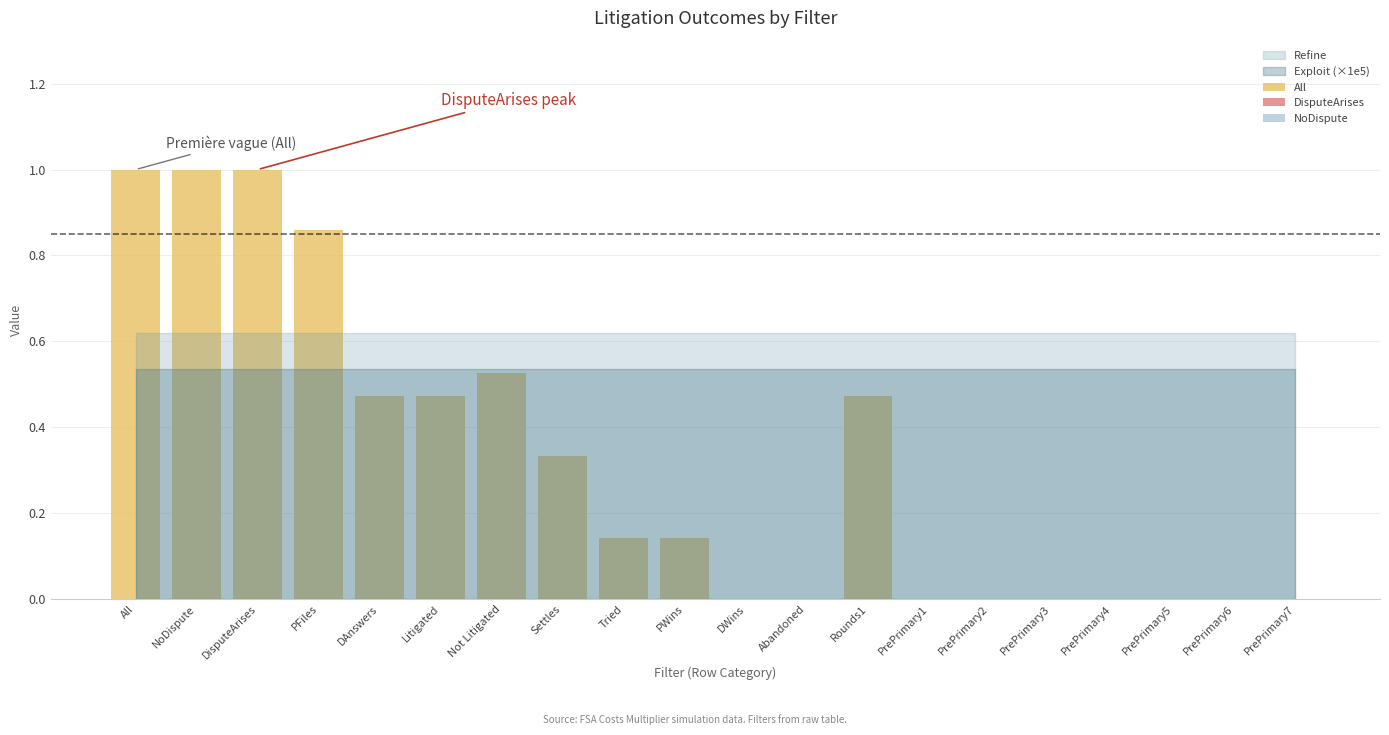

True or false: the data shows 0.0 at PrePrimary7.

True